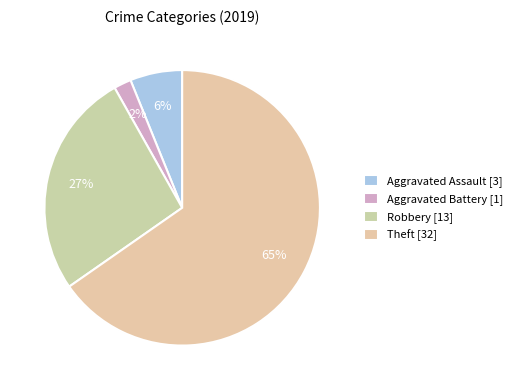

What percentage is NOT represented by Robbery?

73.5%